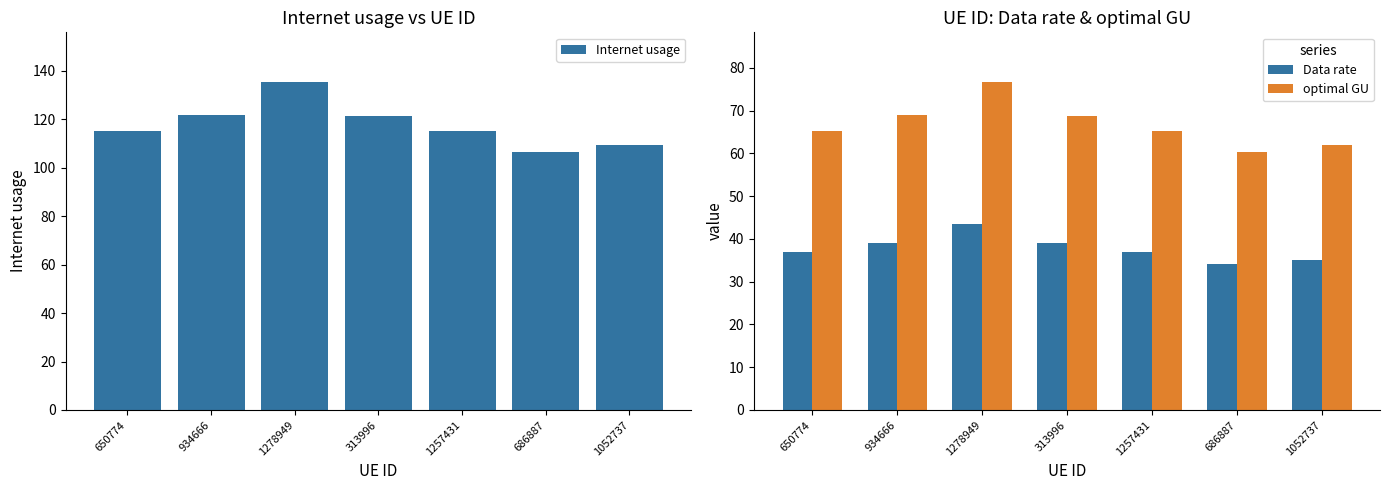

What is the average value of the Internet usage series?

117.7